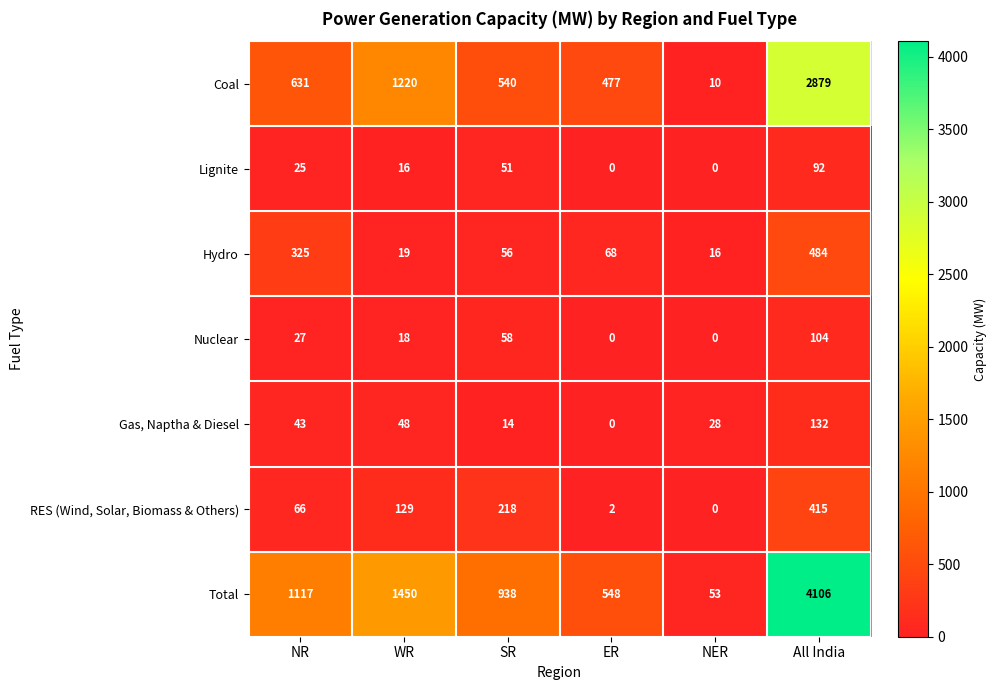

Rank the categories by Coal value from highest to lowest.

All India, WR, NR, SR, ER, NER